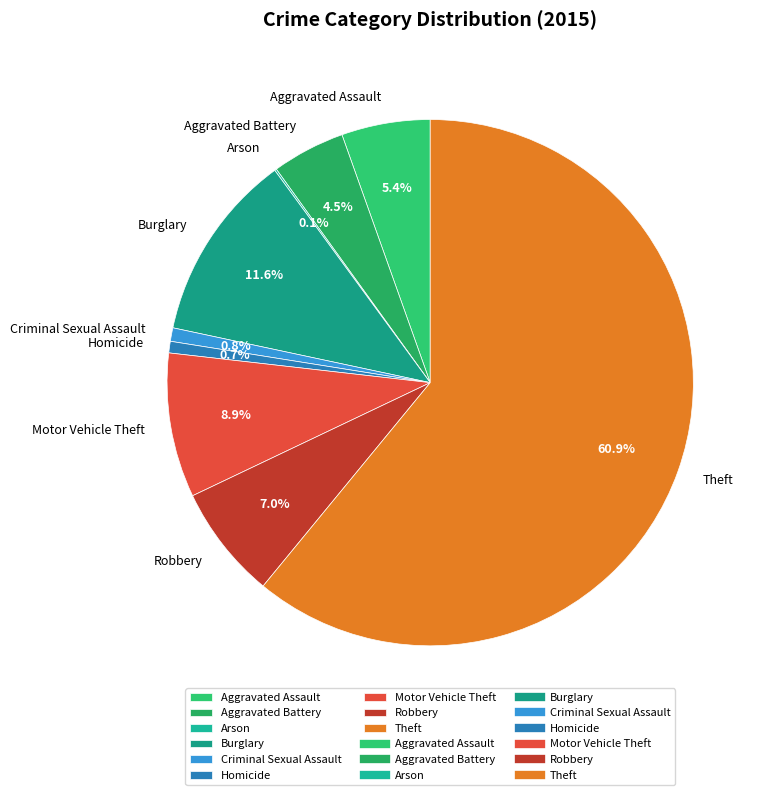

Which category accounts for the majority?

Theft